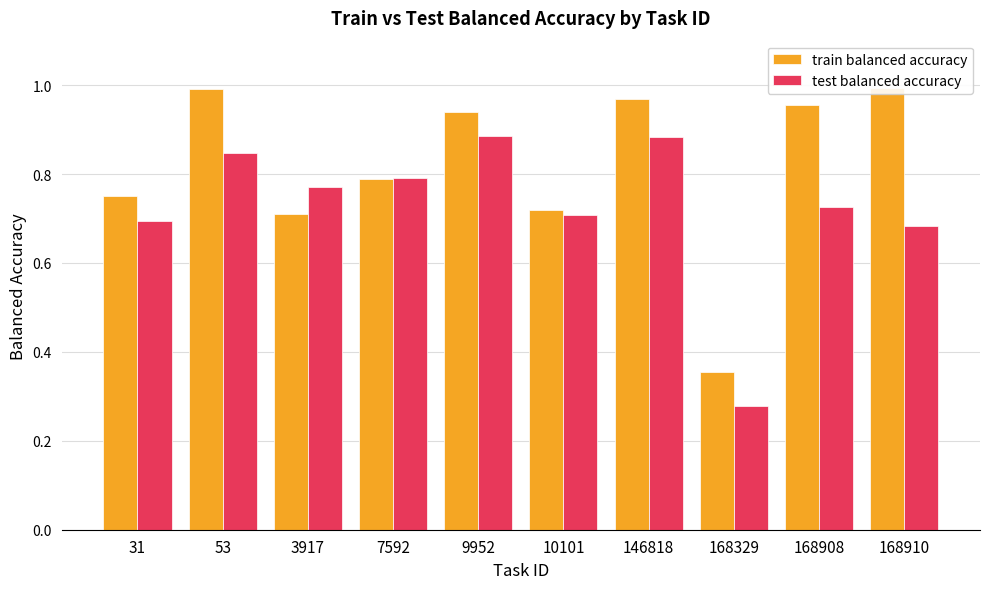

Which series changed the most between 7592 and 10101?

test balanced accuracy